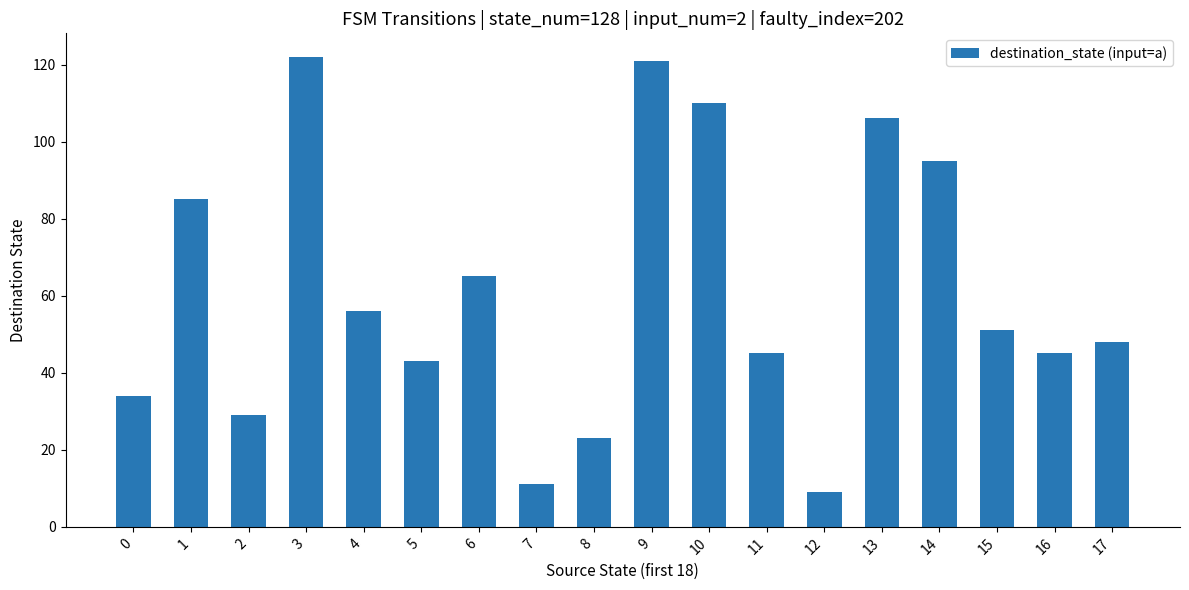

Reading right to left, extract all data points from this chart.

17=48	16=45	15=51	14=95	13=106	12=9	11=45	10=110	9=121	8=23	7=11	6=65	5=43	4=56	3=122	2=29	1=85	0=34